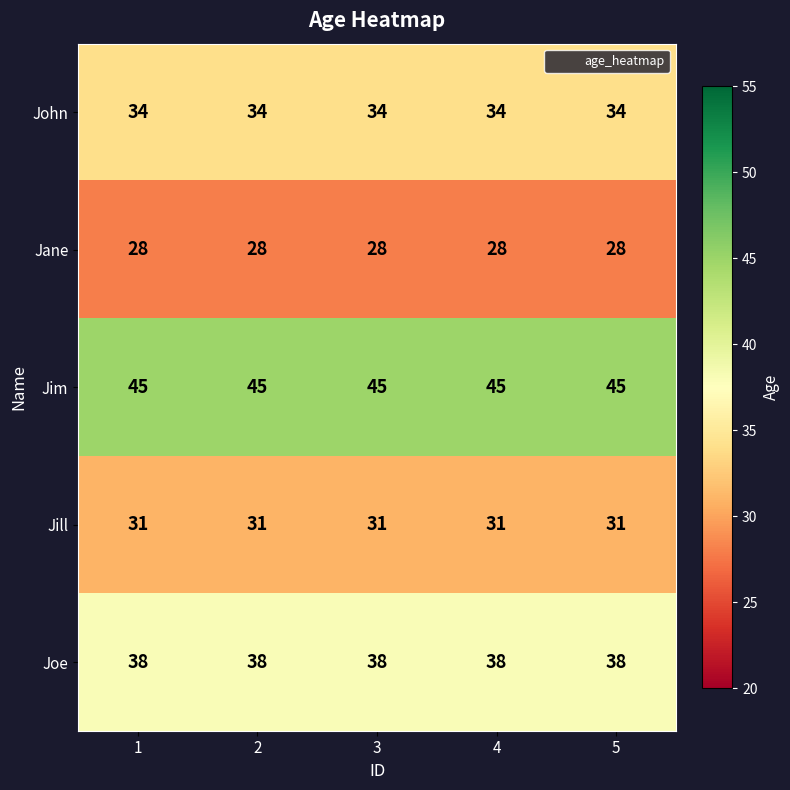

At how many categories does at least one series exceed 31?

5